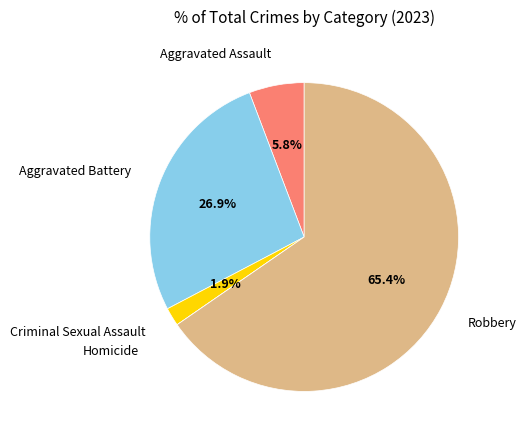

To the nearest percent, what portion does Aggravated Assault represent?

6%